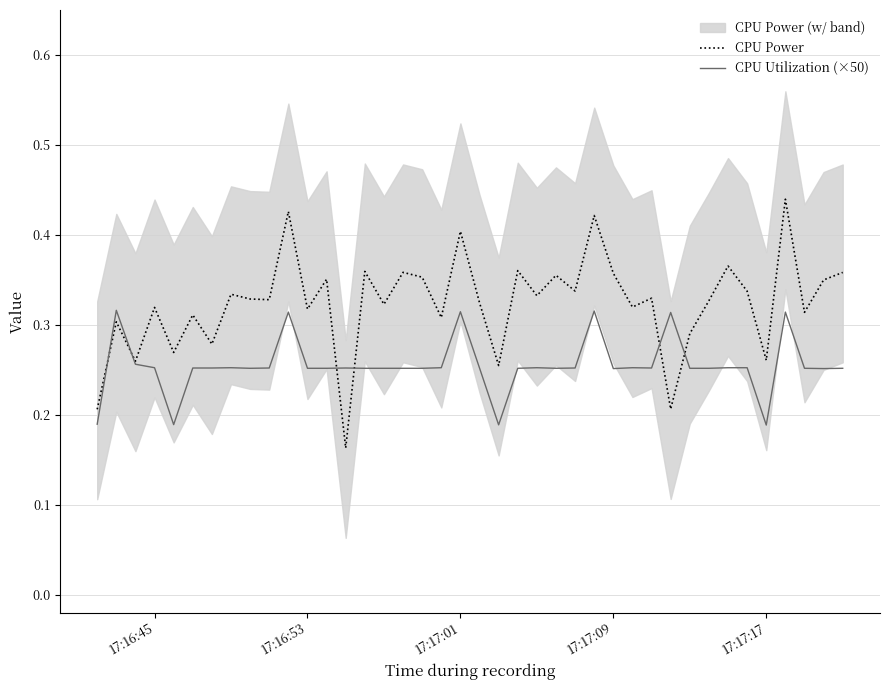

What is the value of the CPU Utilization (×50) point at the 1st from the left?

0.2